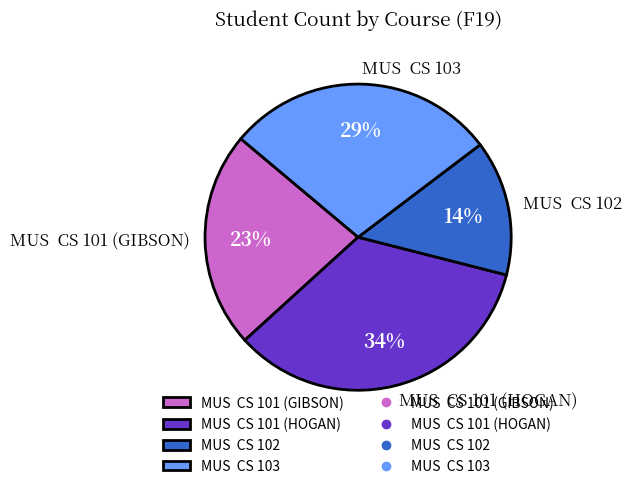

Between MUS CS 102 and MUS CS 103, which is larger?

MUS CS 103